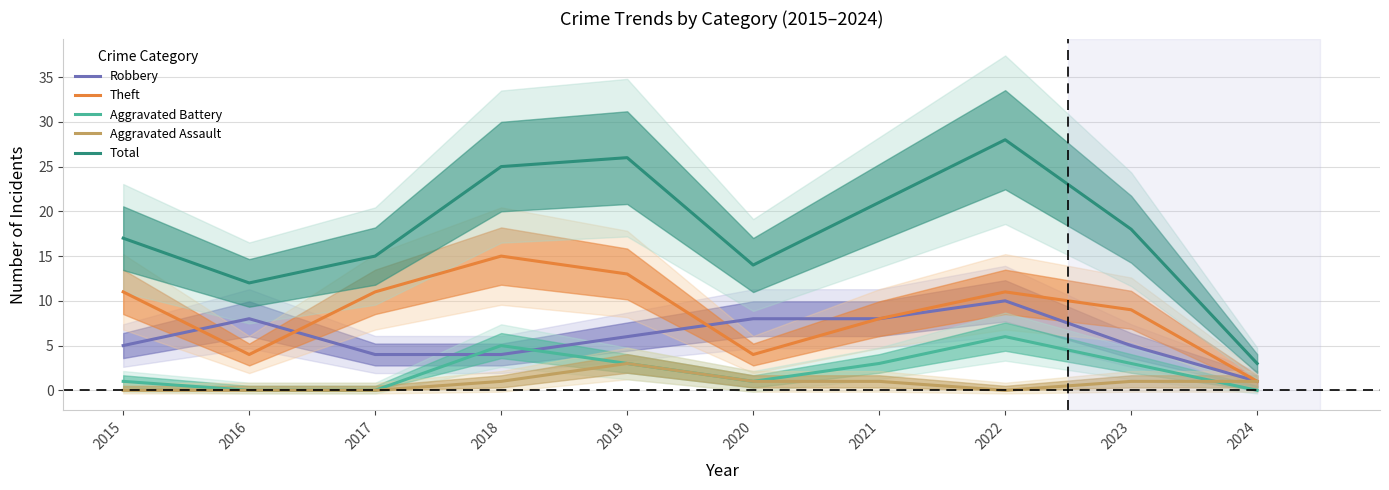

Which category has the lowest value in the Aggravated Assault series?

2015